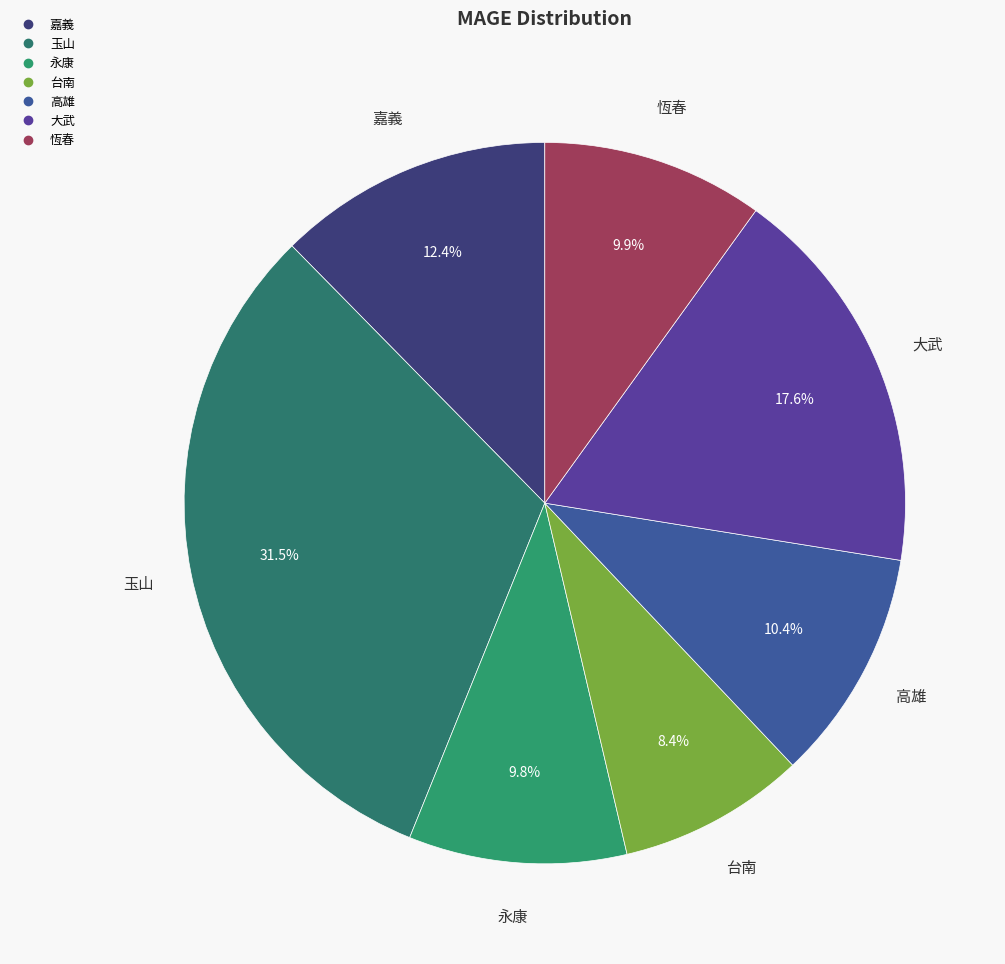

Which slice is the smallest?

台南